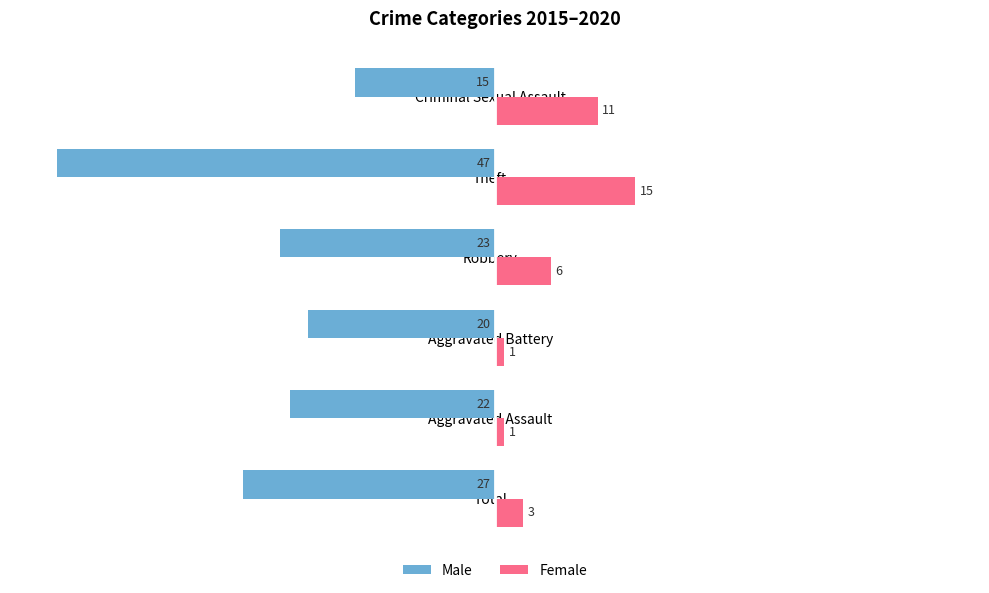

At how many categories does at least one series exceed 4?

3